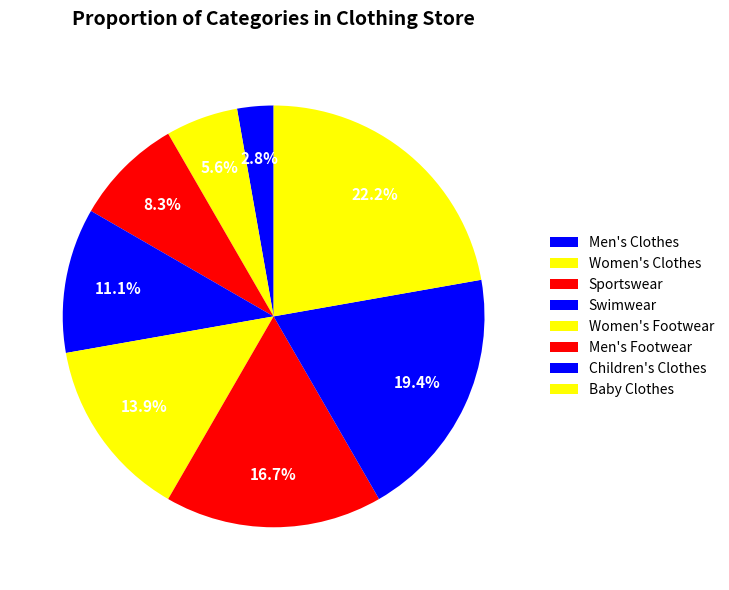

To the nearest percent, what is the difference between the Children's Clothes and Men's Footwear slice percentages?

3%